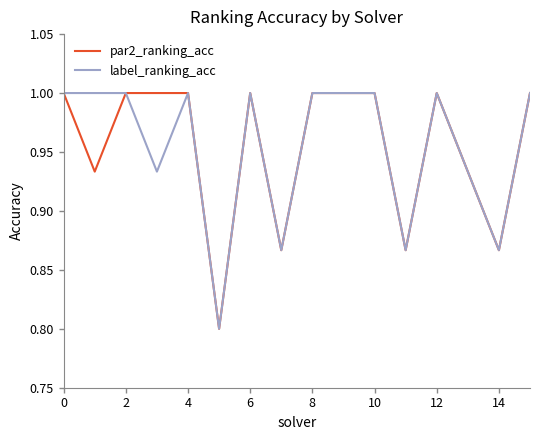

How many categories are shown in the chart?

16